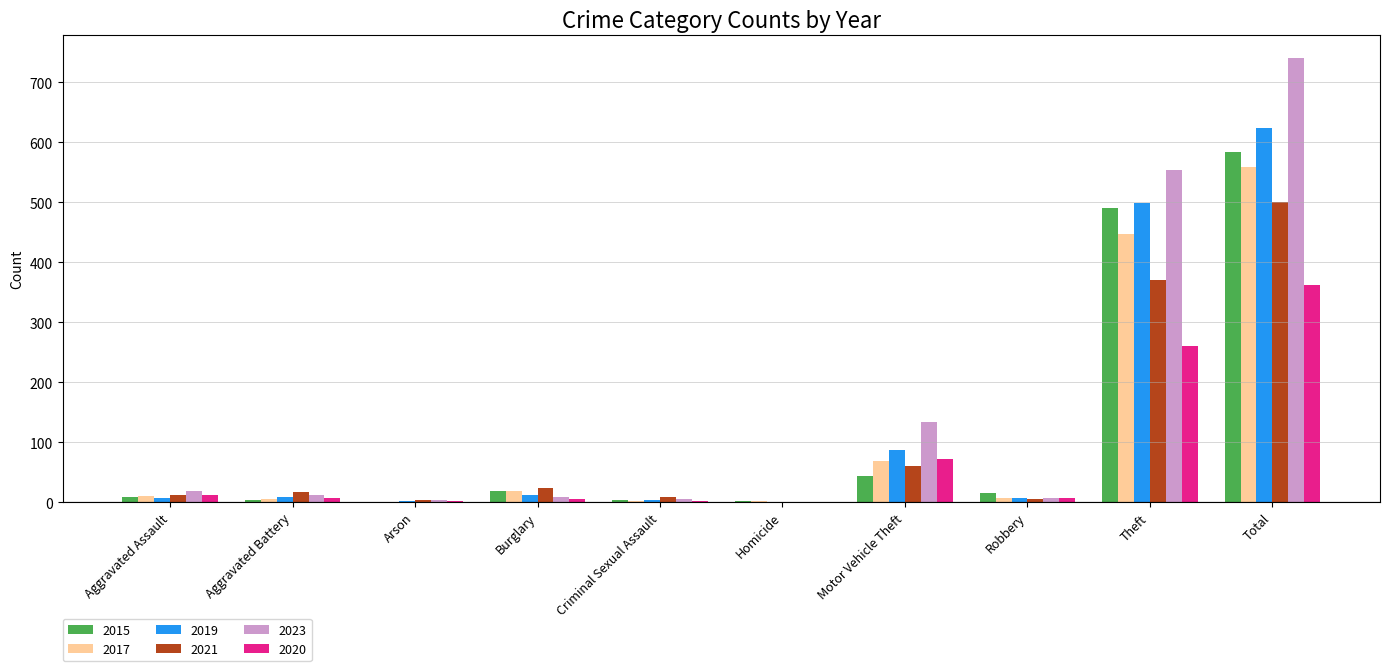

Where is 2017 nearest to the value 279?

Theft